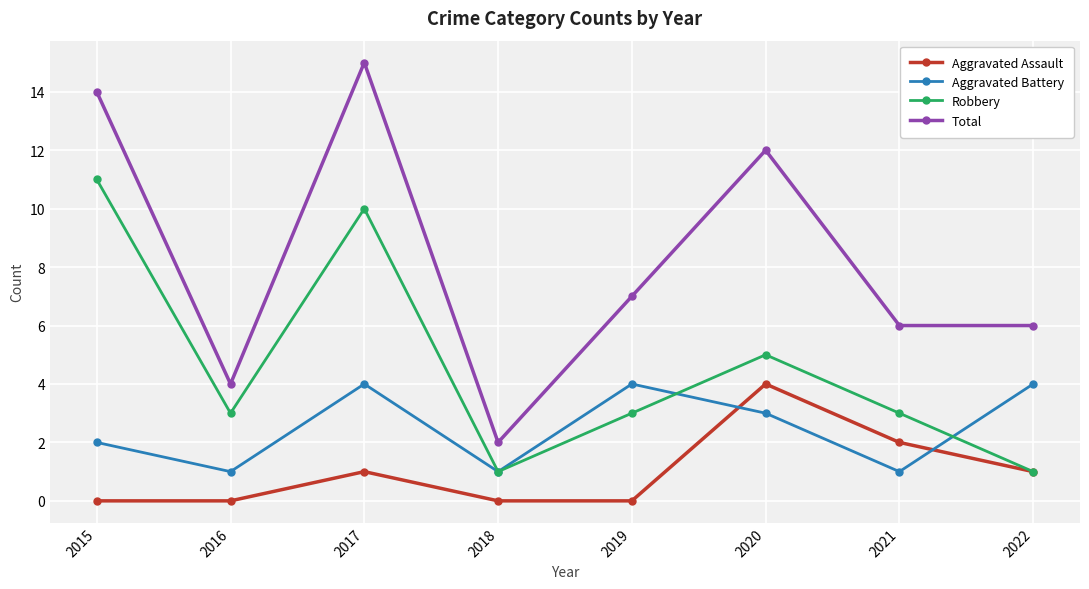

What is the total value across all series at 2022?

12